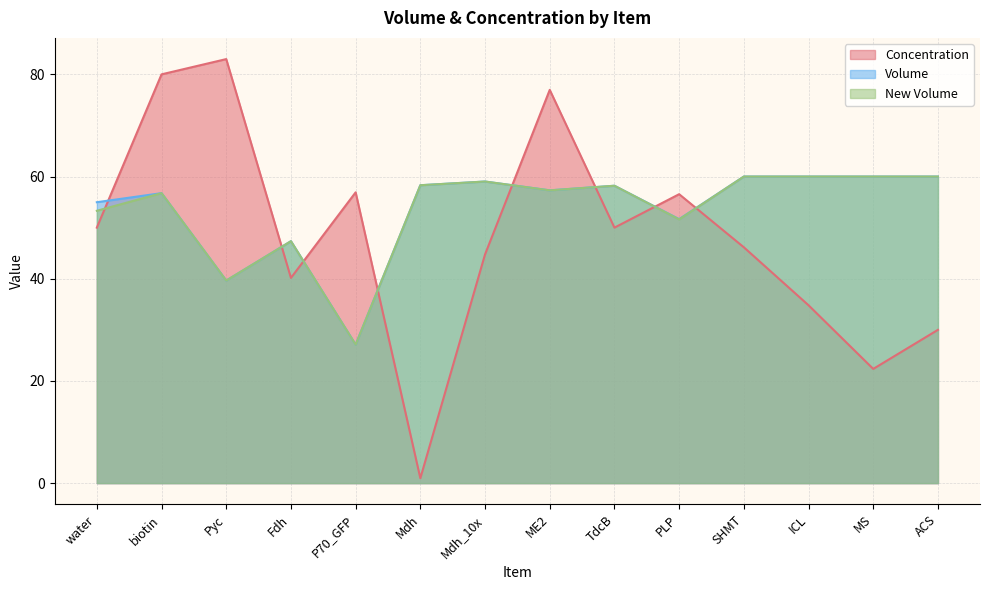

Which label corresponds to the smallest value in the chart?

Mdh